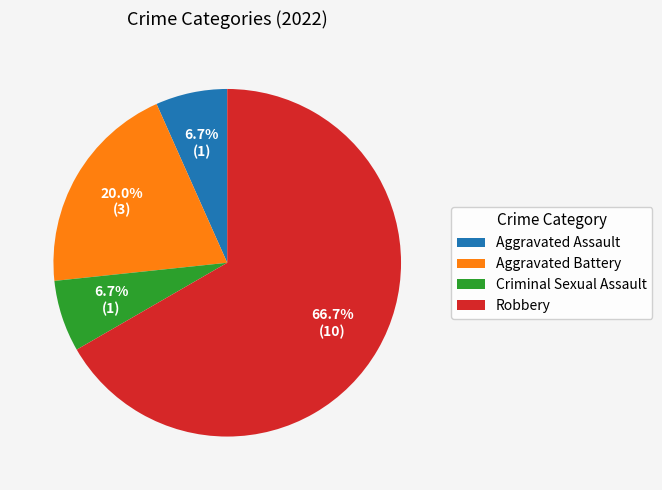

To the nearest percent, what percentage of the pie is Robbery?

67%